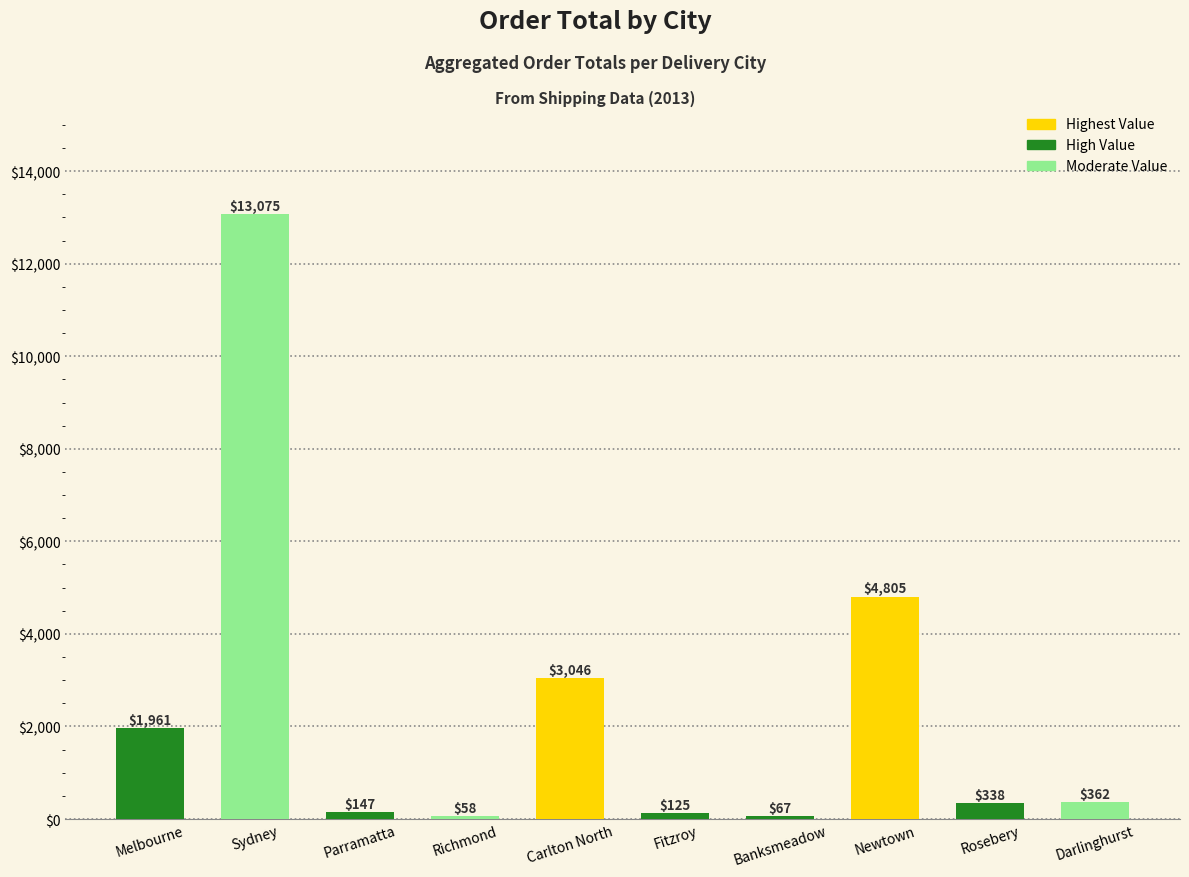

The chart shows a value of 21926.0 at Sydney. True or false?

False